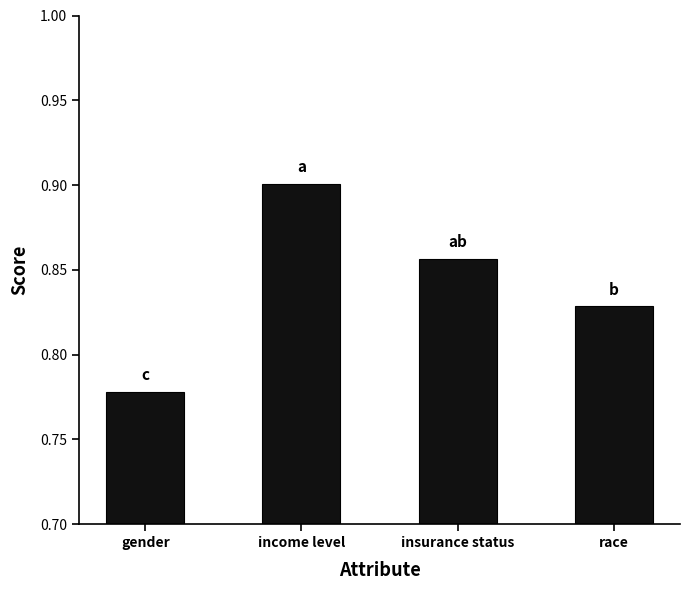

Rank the categories by value from highest to lowest.

income level, insurance status, race, gender